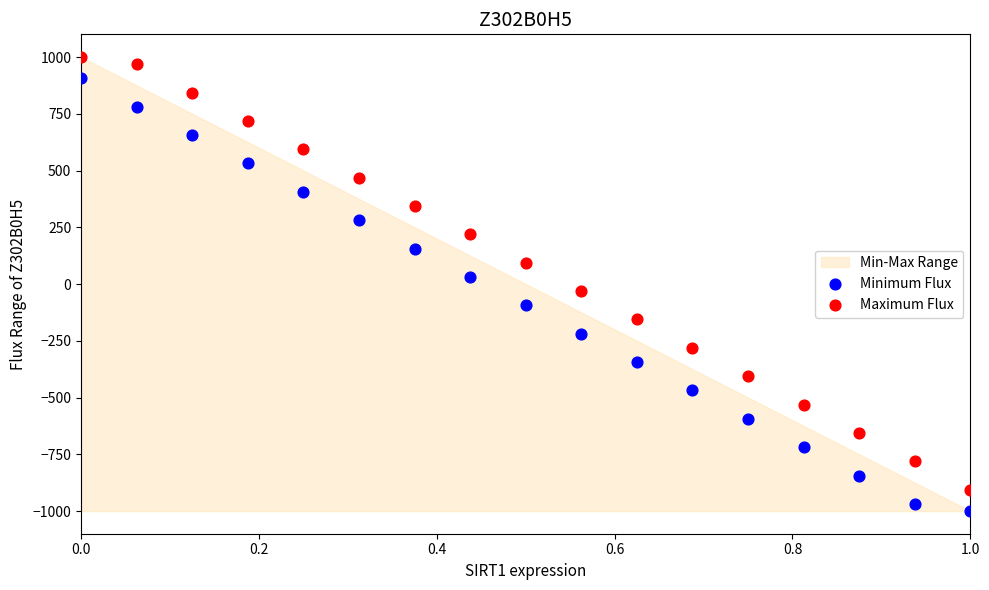

Across all data points, what is the range of Y values (max minus min)?

2000.0